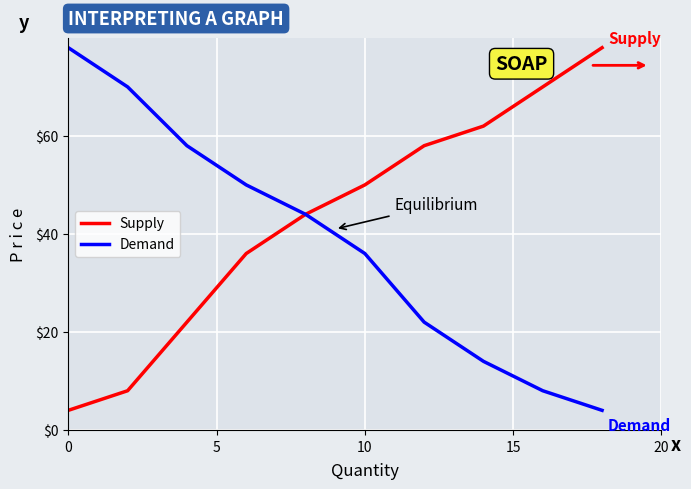

List the series in order of their overall mean, highest first.

Supply, Demand